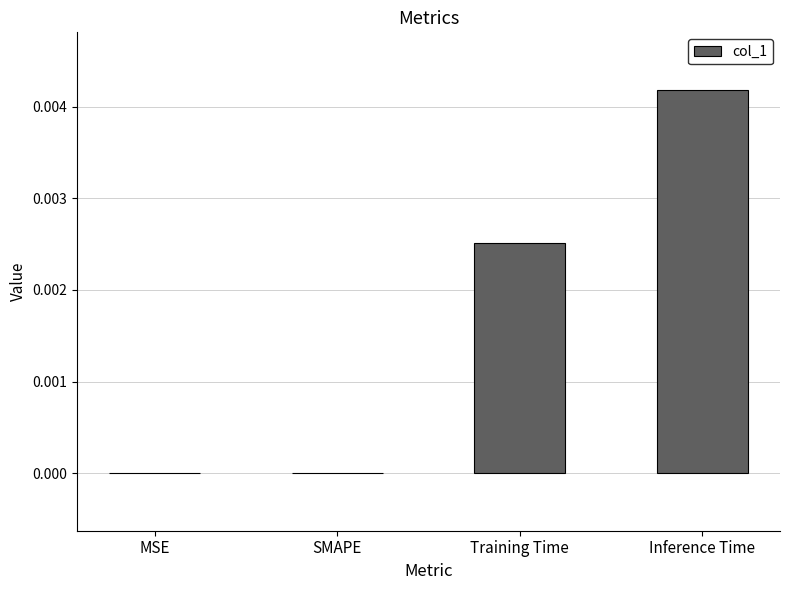

The chart shows a value of 0.0 at Training Time. True or false?

True